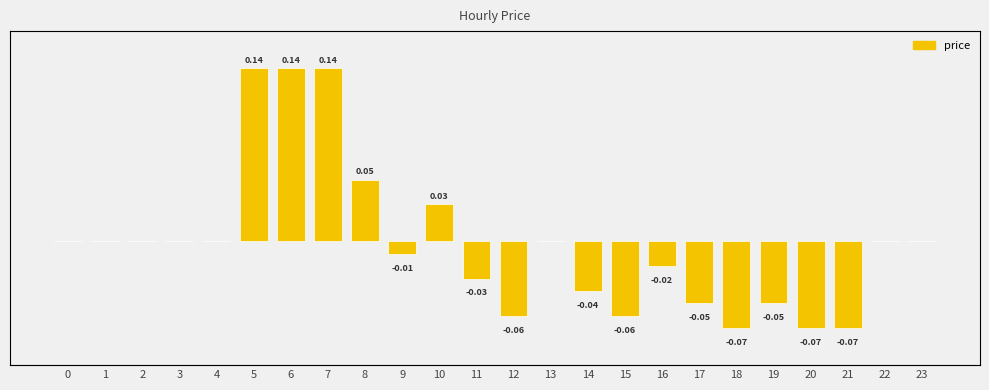

The value at 13 is -0.1. True or false?

False